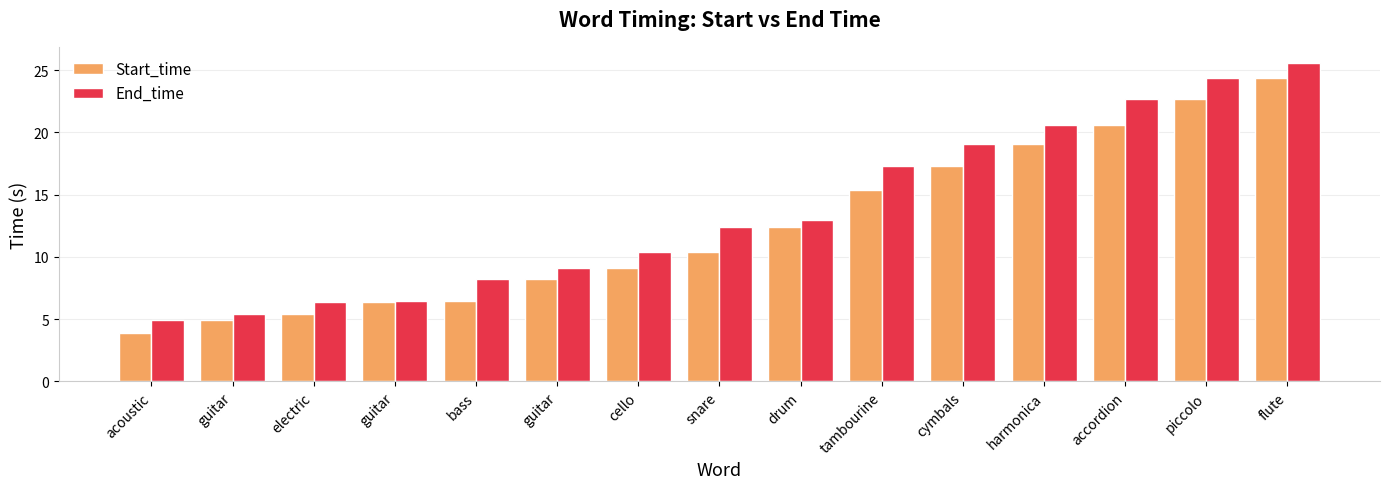

Rank the series by their maximum value, from highest to lowest.

End_time, Start_time